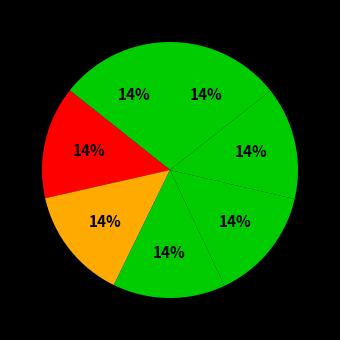

To the nearest percent, what is the average slice percentage?

14%